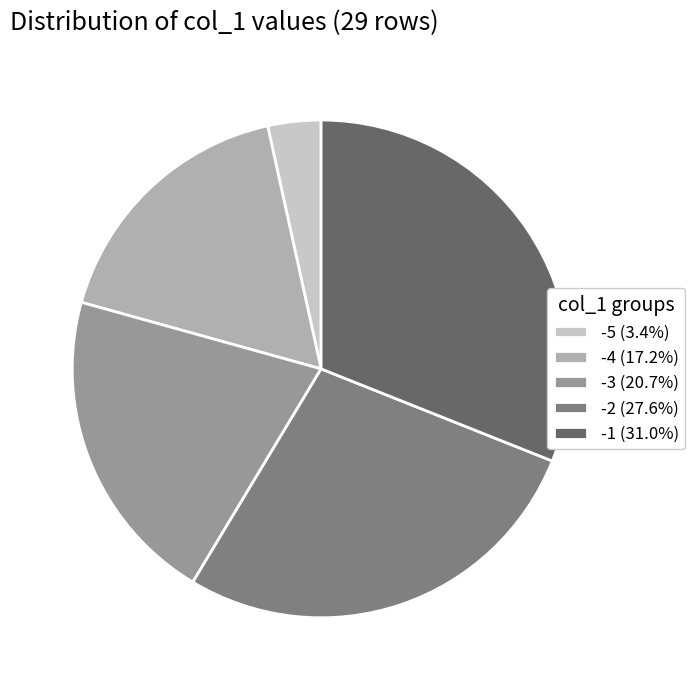

Is the sum of -1 (31.0%) and -2 (27.6%) greater than half?

Yes